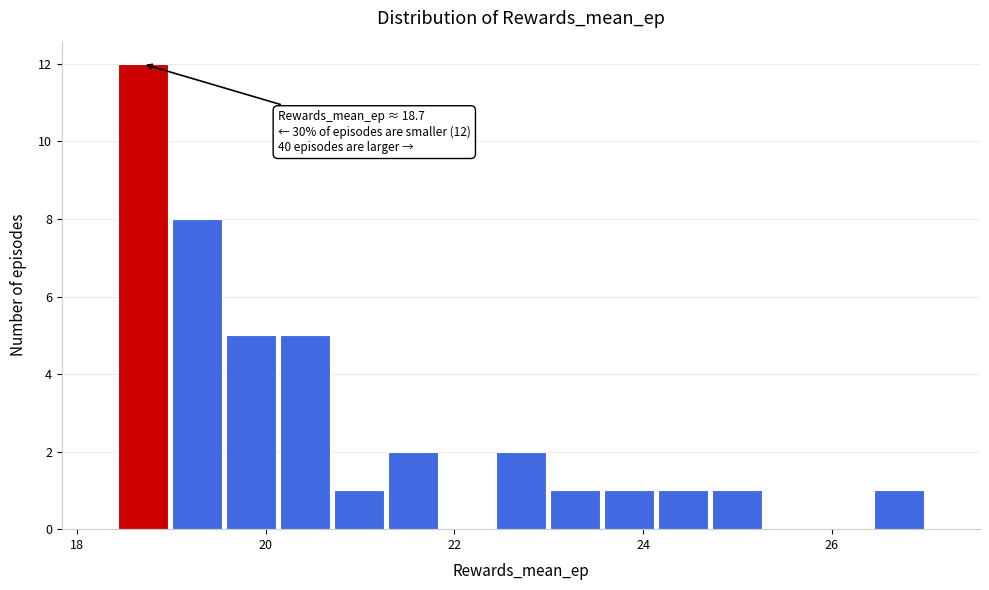

Read against the x-axis, roughly where is the centre of the tallest bar?

18.6